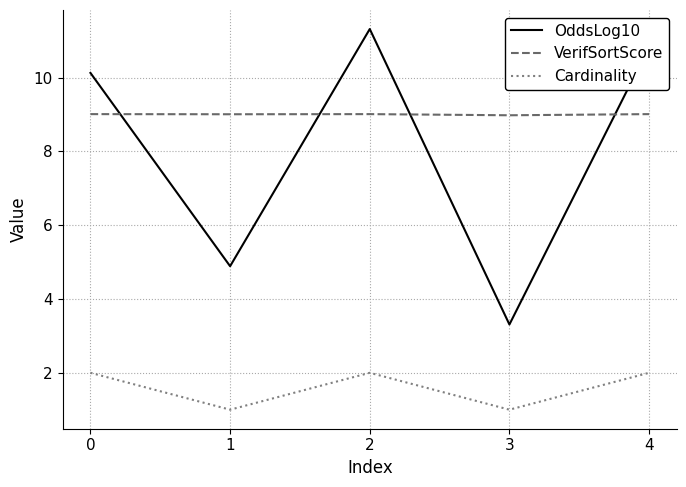

The value of OddsLog10 at 4 is 10.8. True or false?

True